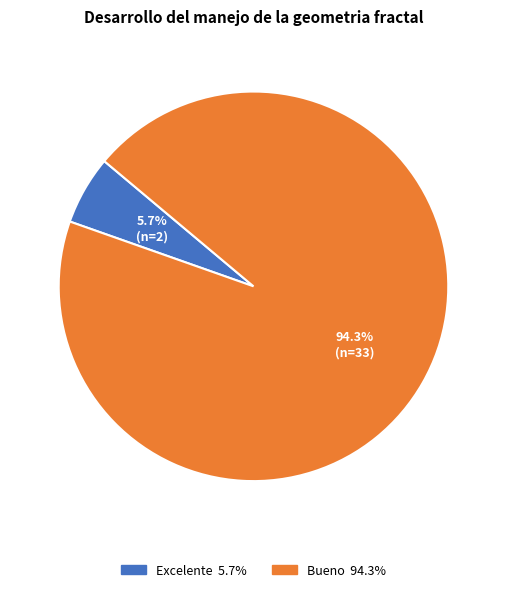

Is there a majority slice in this chart?

Yes